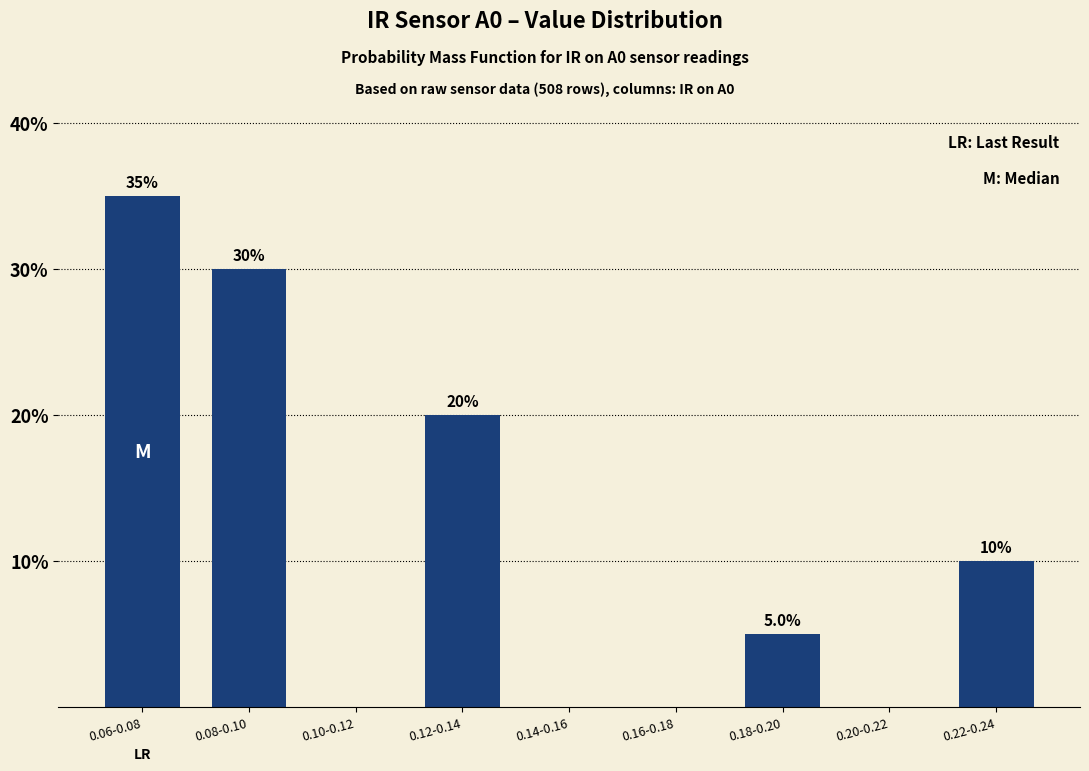

What is the sum of all values?

100